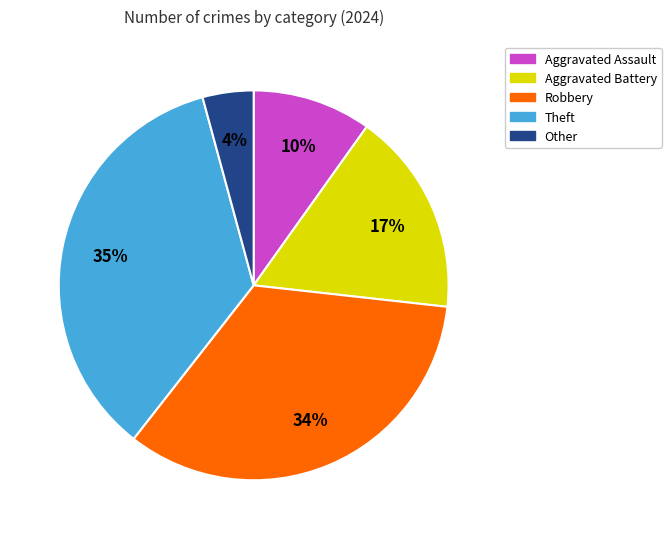

Which has a higher value, Other or Theft?

Theft